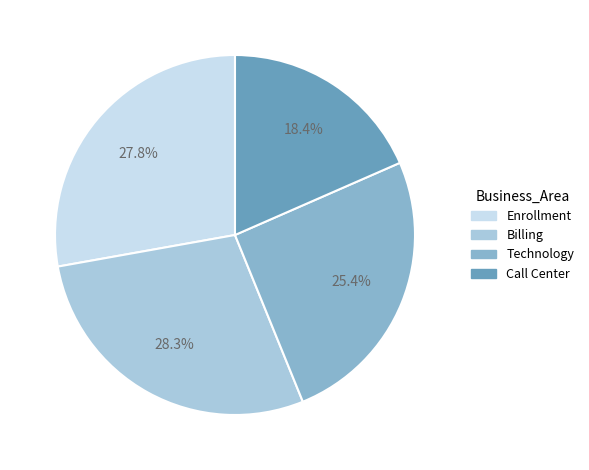

Does any single category account for the majority?

No